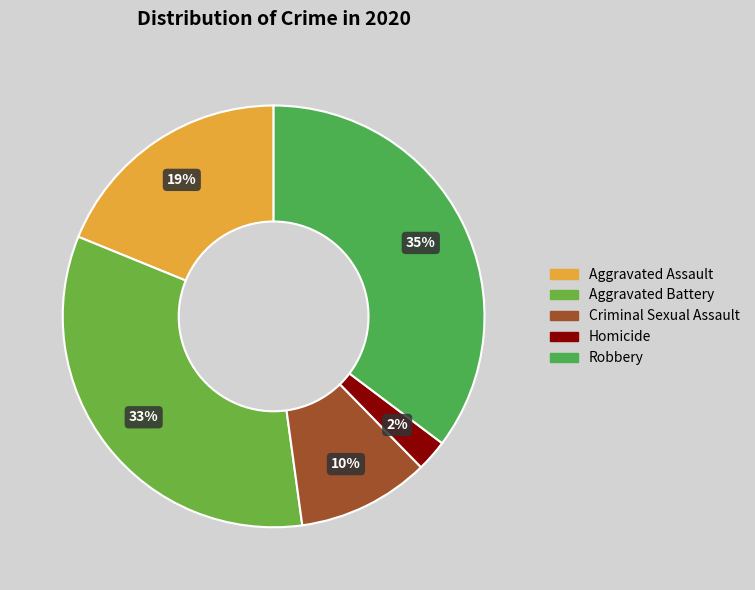

Which category has the smallest portion of the pie?

Homicide